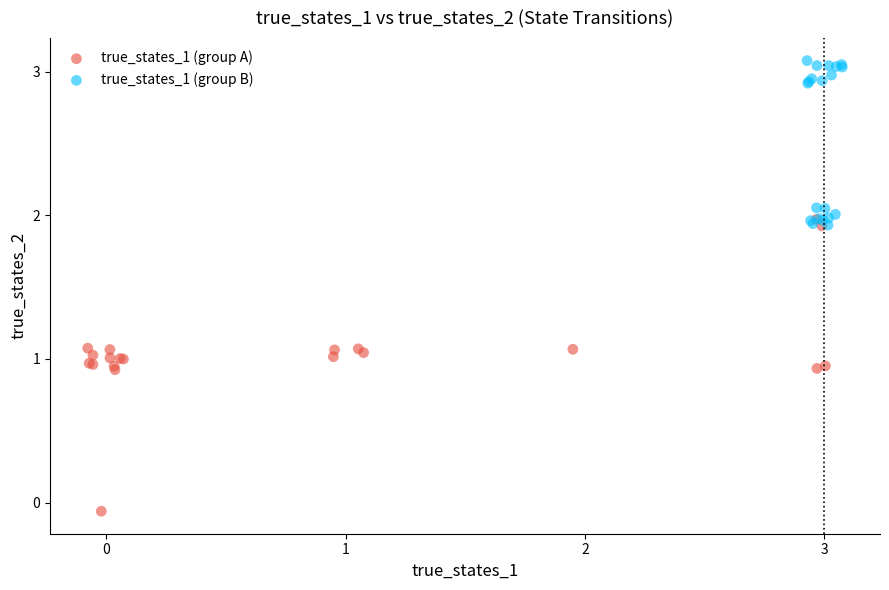

Which series reaches the maximum Y coordinate?

true_states_1 (group B)